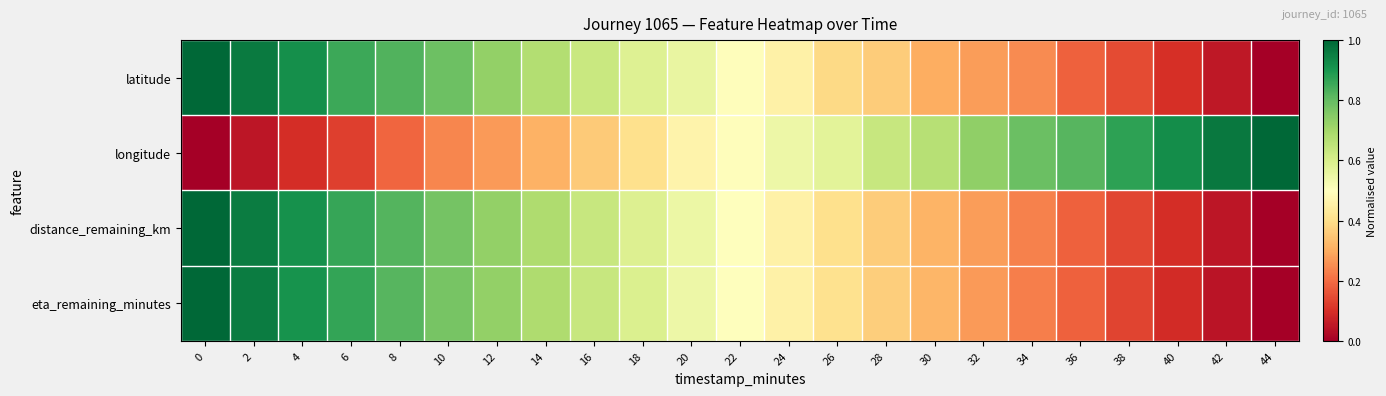

At 38, list the series in order from largest to smallest.

longitude, latitude, distance_remaining_km, eta_remaining_minutes